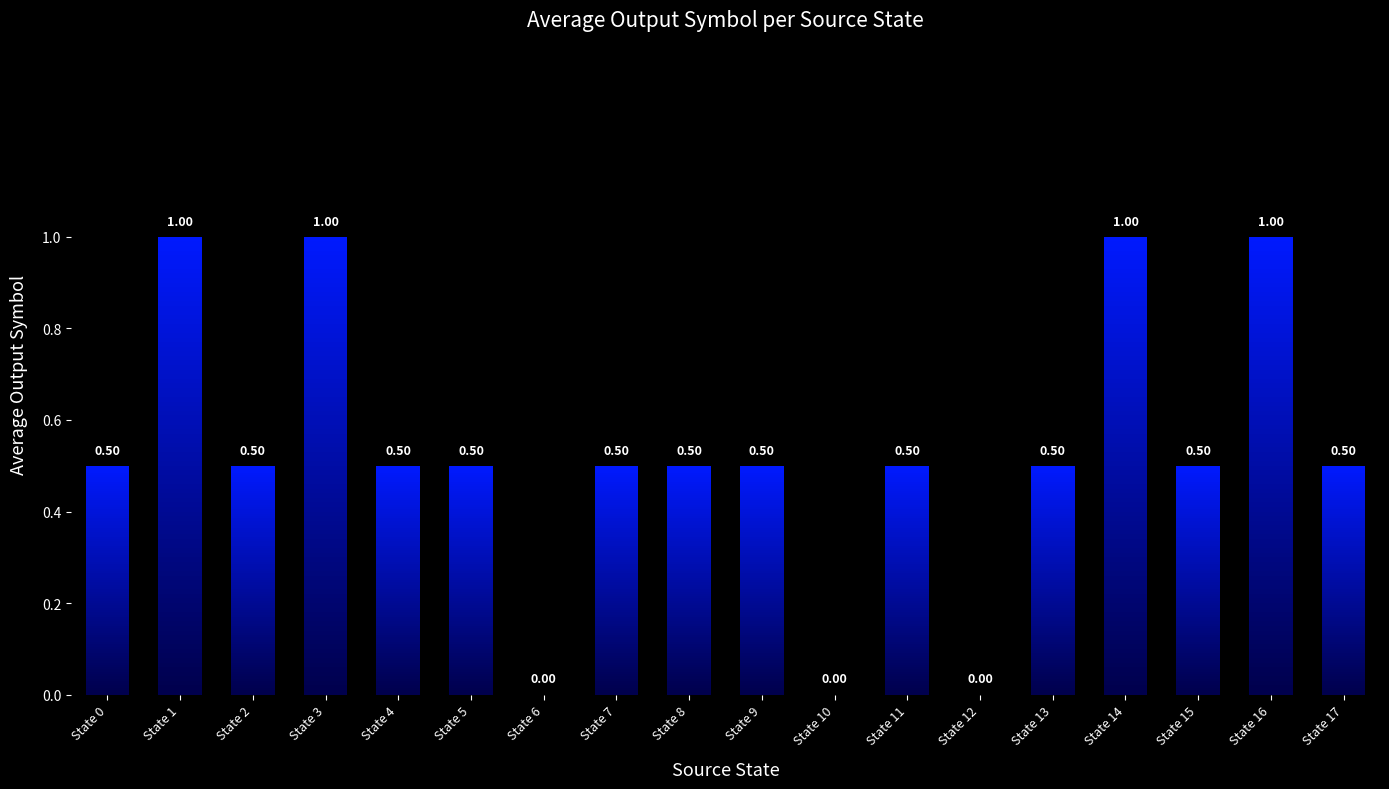

What value does the data have at State 15?

0.5